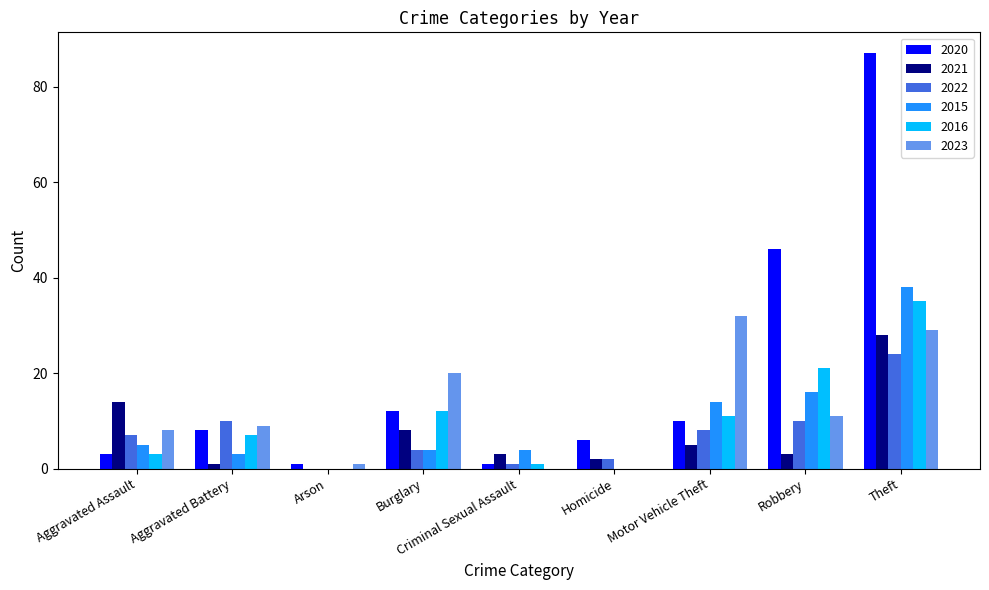

Which series has the largest total across all categories?

2020